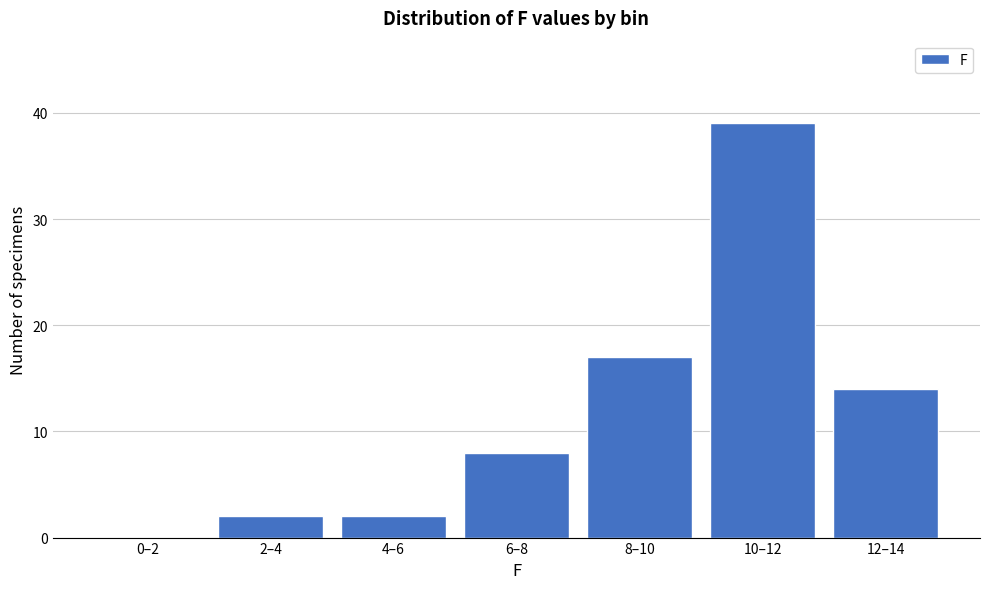

Reading left to right, what are all the values shown in this chart?

0–2=0	2–4=2	4–6=2	6–8=8	8–10=17	10–12=39	12–14=14